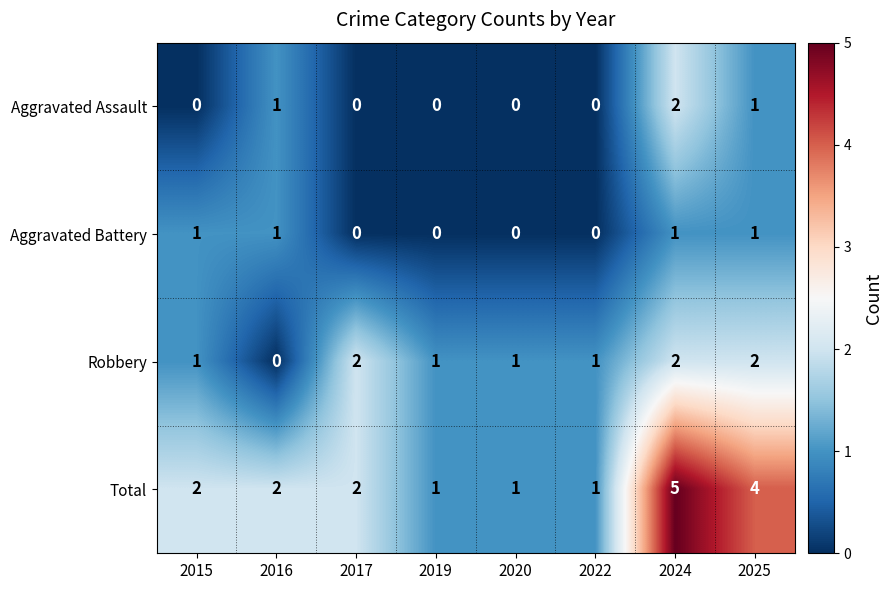

True or false: Aggravated Assault has a value of 0 at 2015.

True